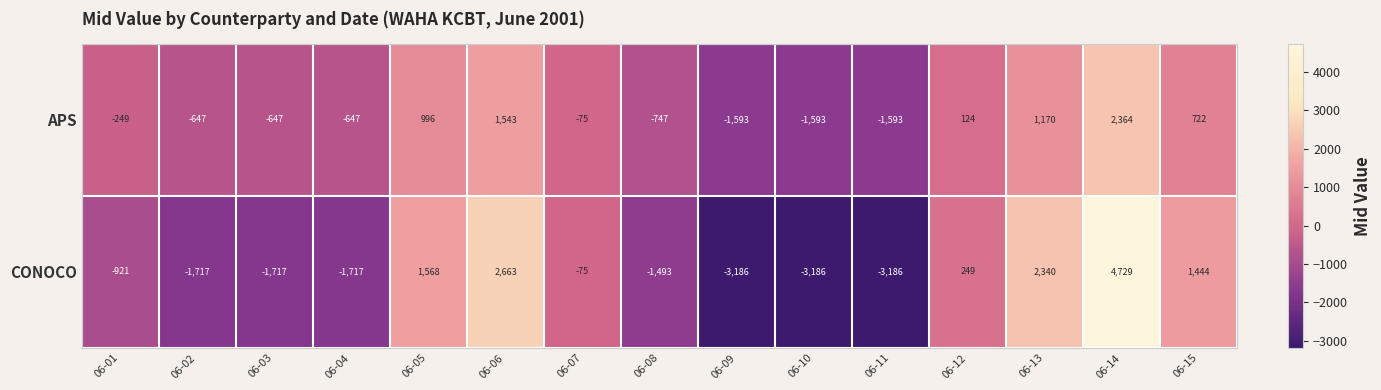

True or false: CONOCO has a value of -1196 at 06-04.

False